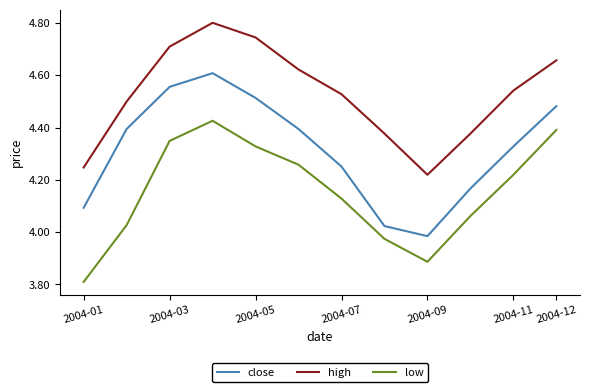

What is the difference between the maximum and minimum values in the low series?

0.6